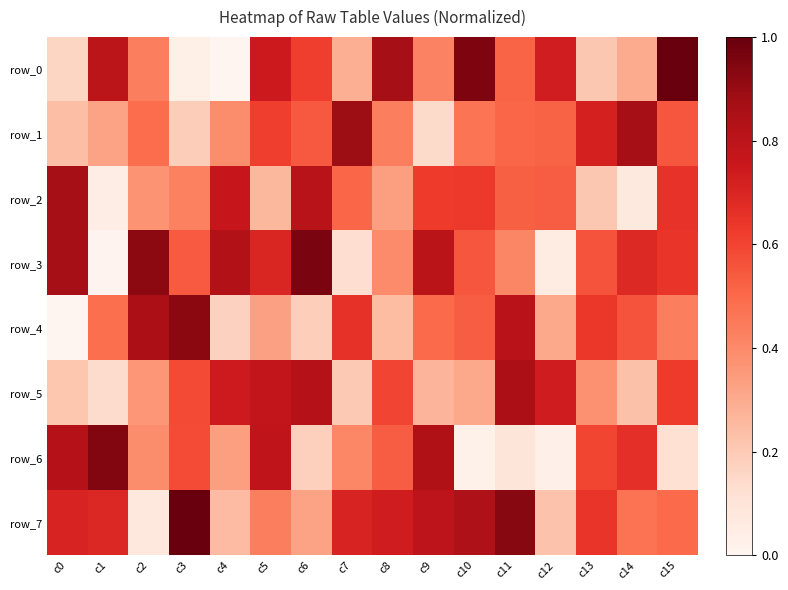

What is the average value of the row_6 series?

0.5